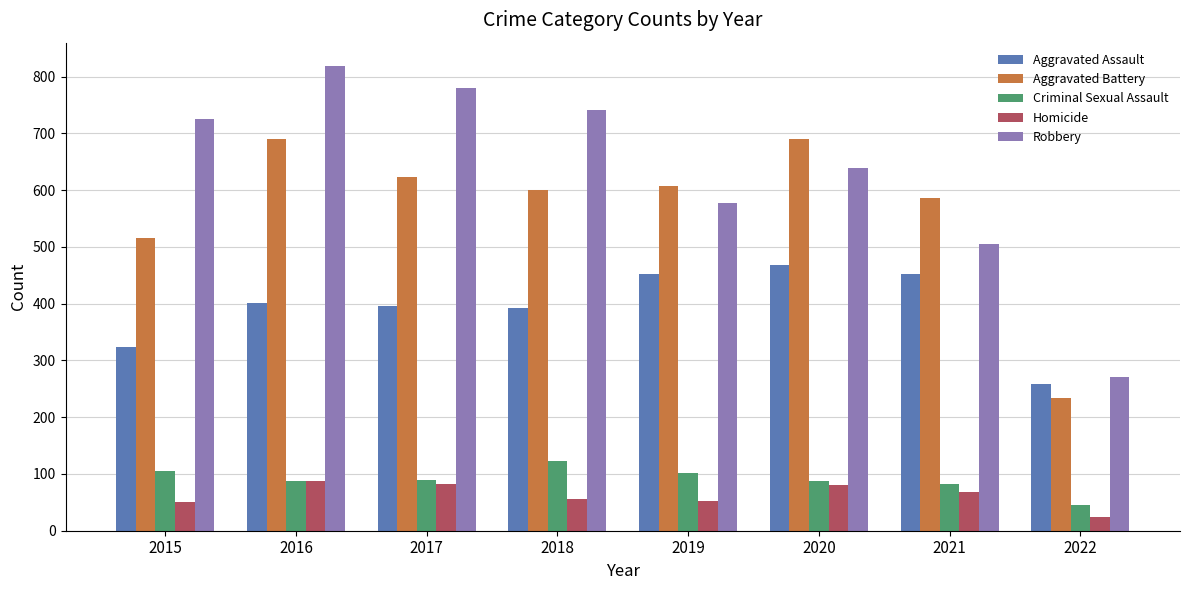

Which series has the largest total across all categories?

Robbery